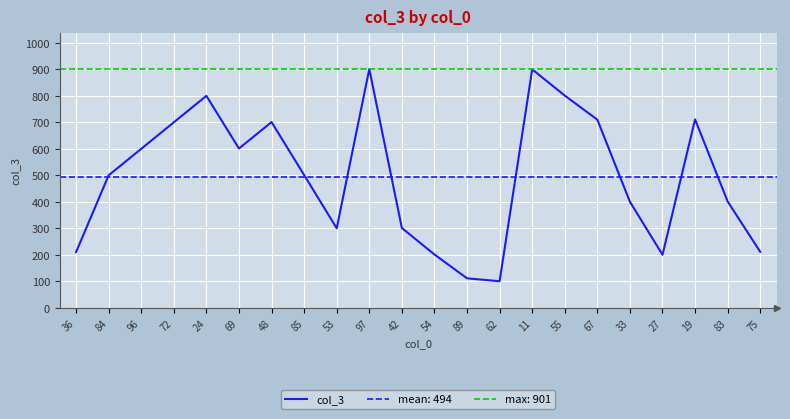

What position from the right is 19?

3